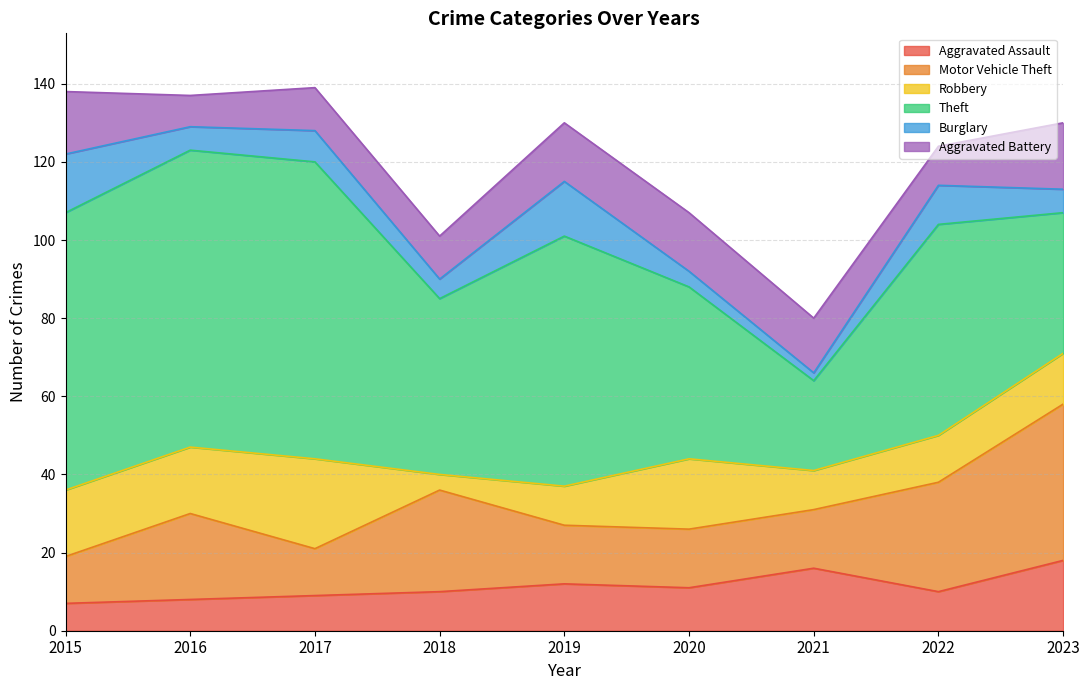

At how many categories does at least one series exceed 62?

4